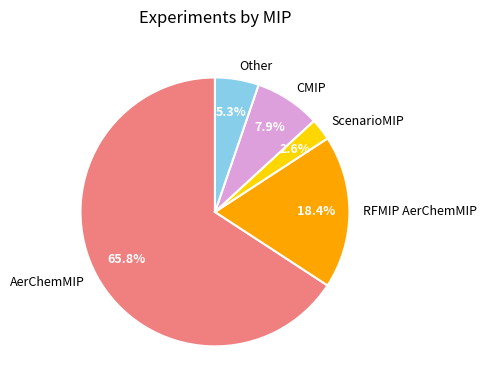

Count the number of slices in the pie.

5